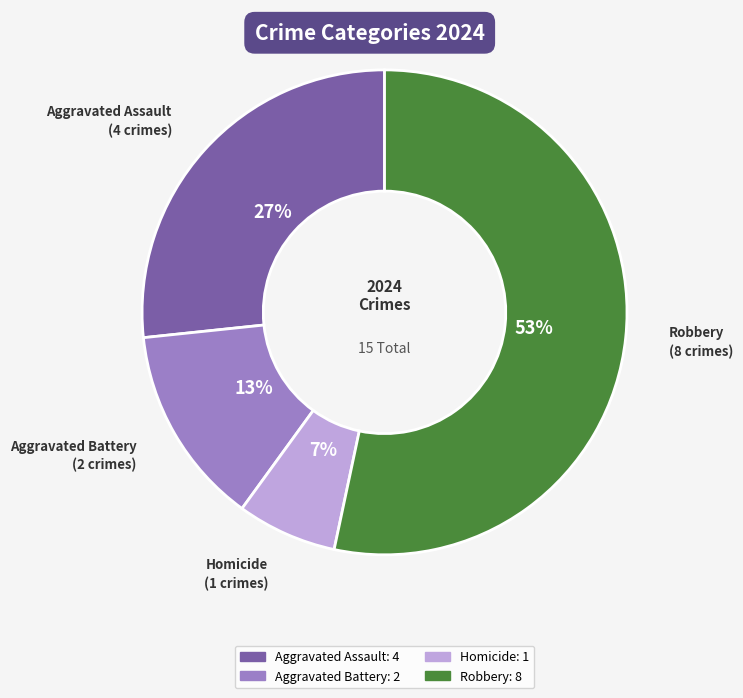

How many slices are in this pie chart?

4